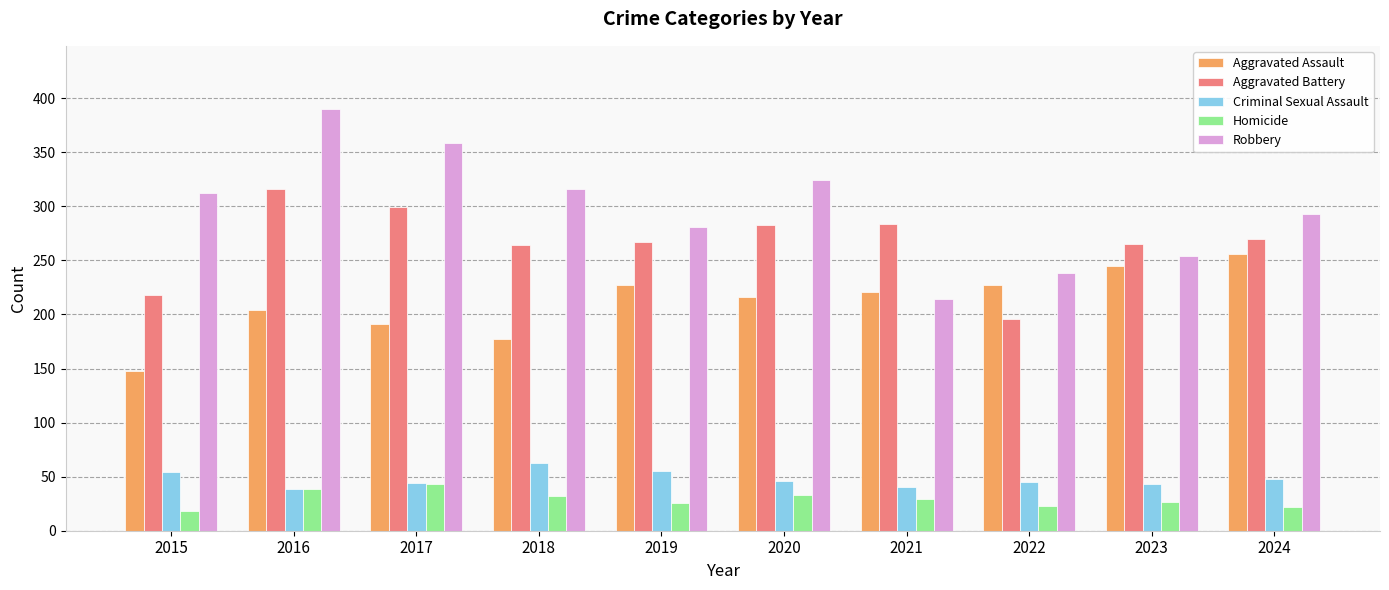

At which label does Homicide reach its peak?

2017